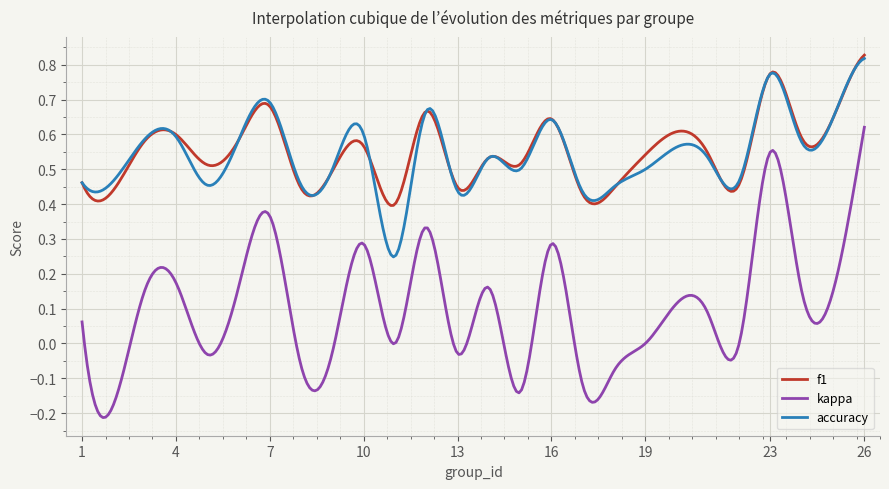

Does the chart display data point markers on the line(s)?

No